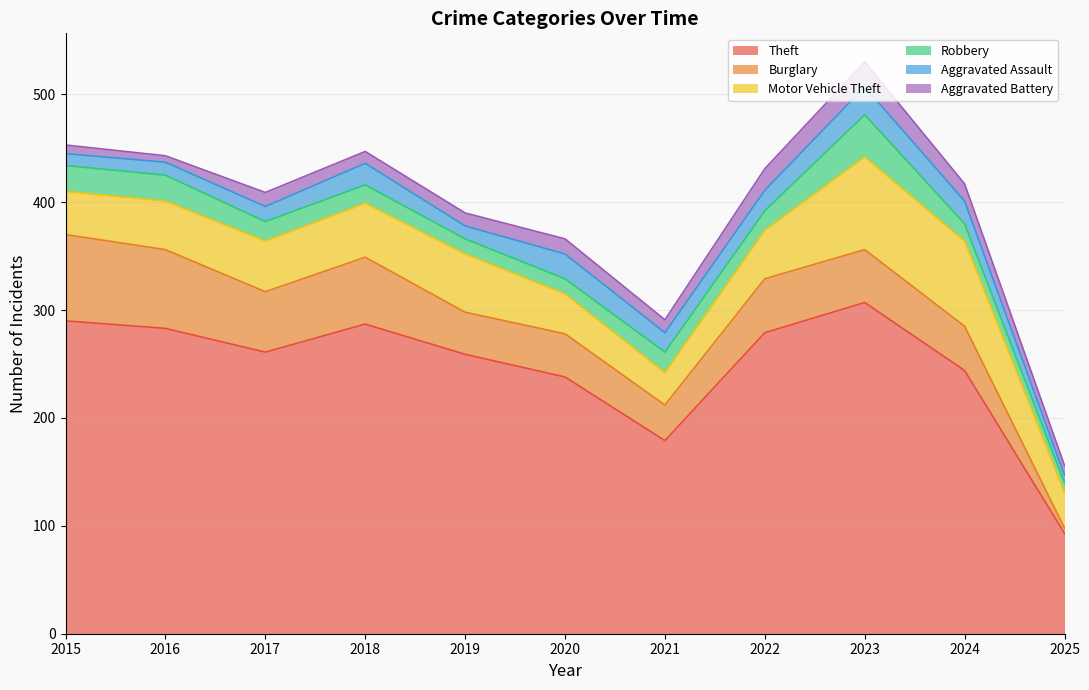

What is the value of the Robbery point at the 1st from the left?

24